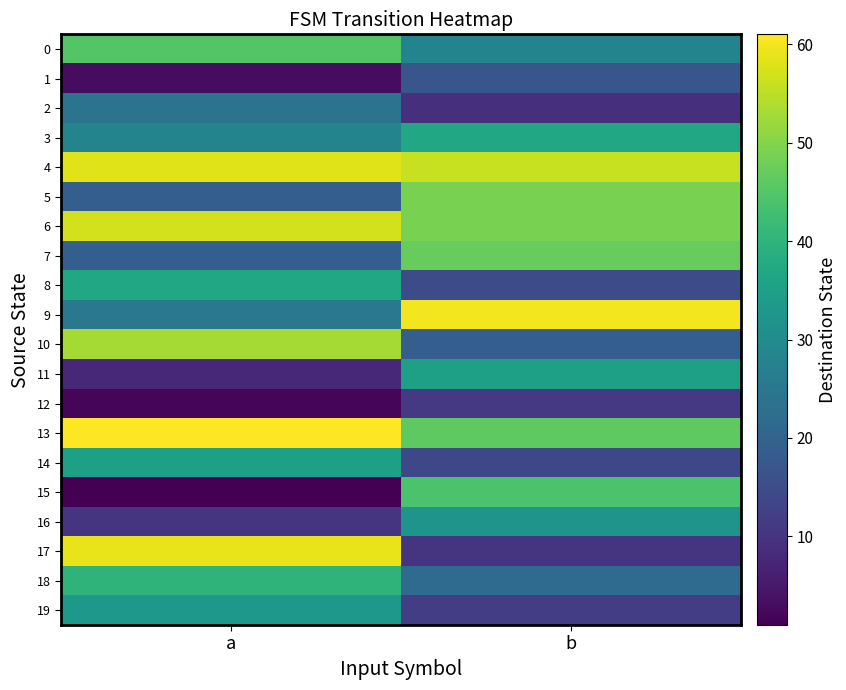

What is the difference between the highest and lowest values at b?

51